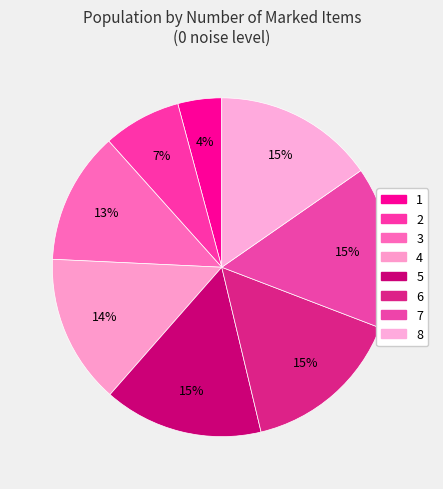

Count the number of slices in the pie.

8